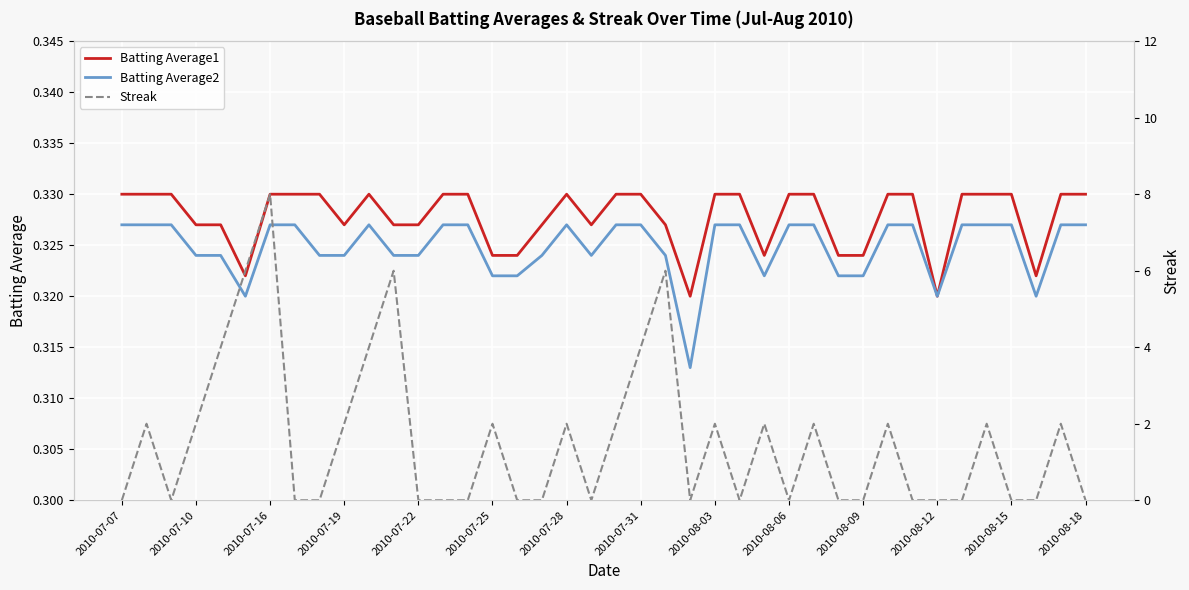

What position from the left is 2010-07-16?

7